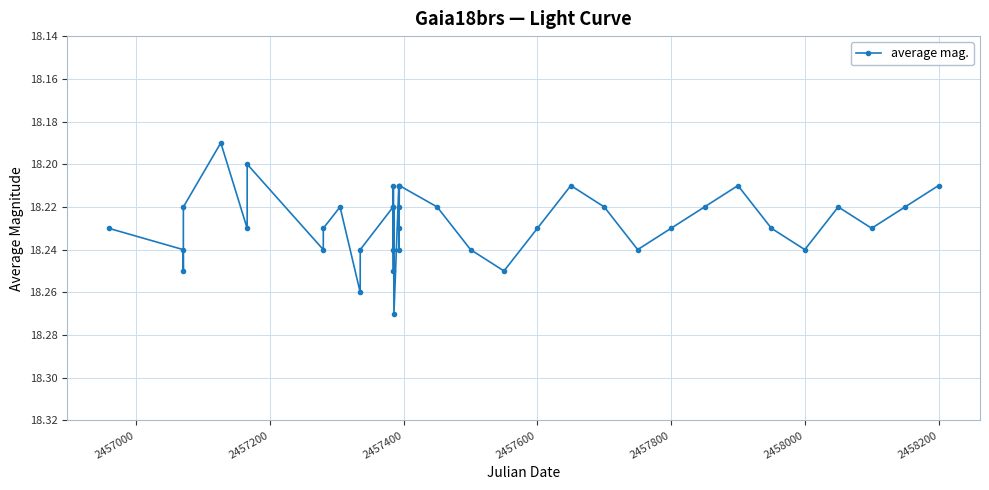

How many lines are shown in the chart?

1